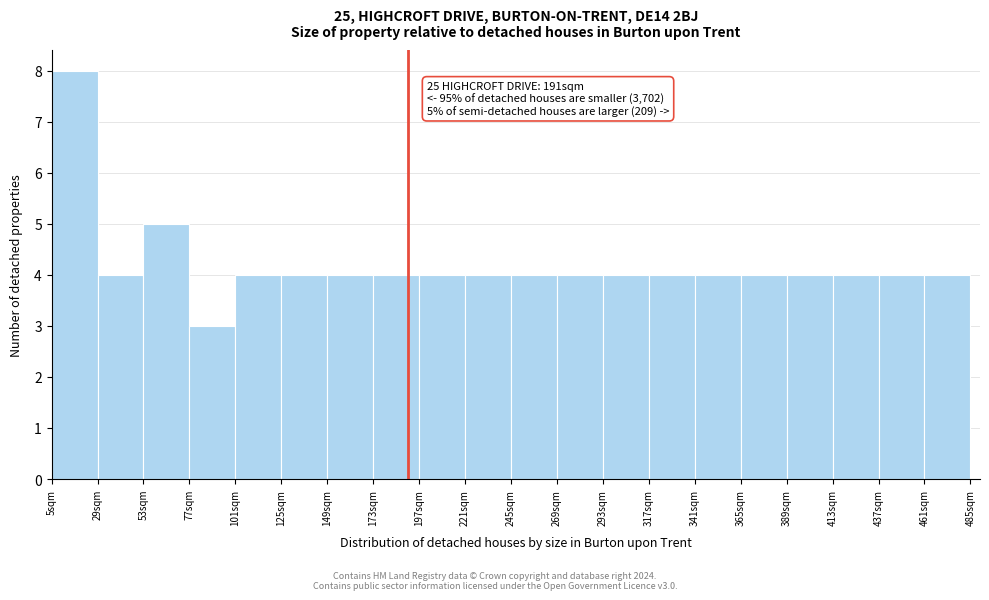

Which range on the x-axis has the tallest bar?

5 to 29